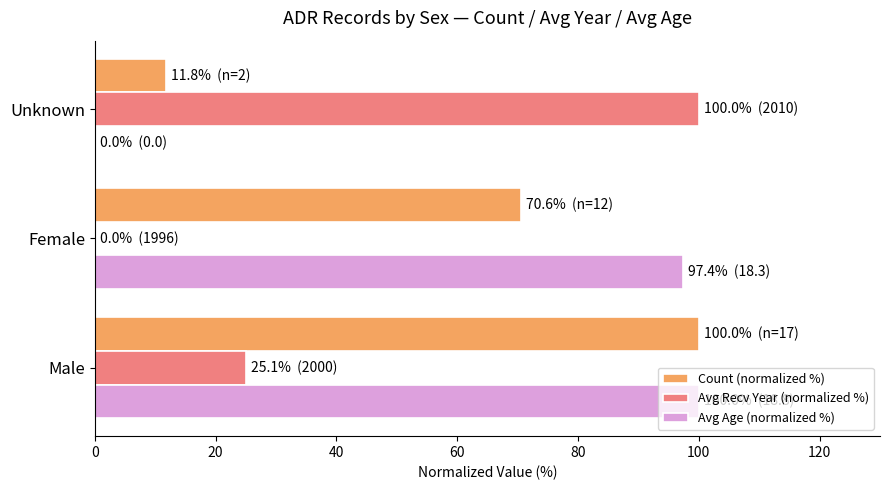

True or false: Count (normalized %) has a value of 4.8 at Unknown.

False